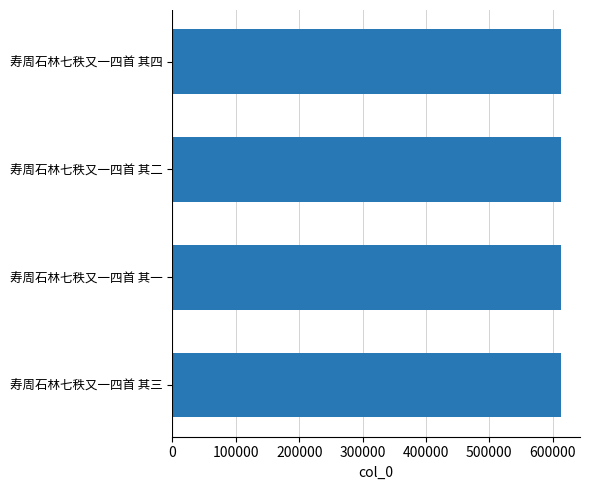

What is the ratio of the value at 寿周石林七秩又一四首 其二 to the value at 寿周石林七秩又一四首 其一?

1.0